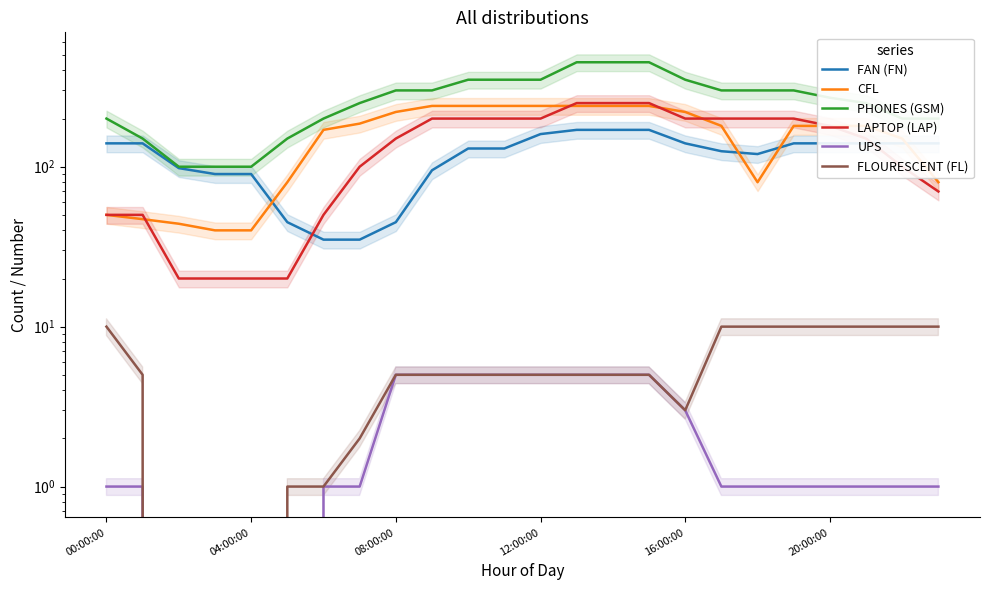

True or false: UPS has a value of 2 at 9.

False